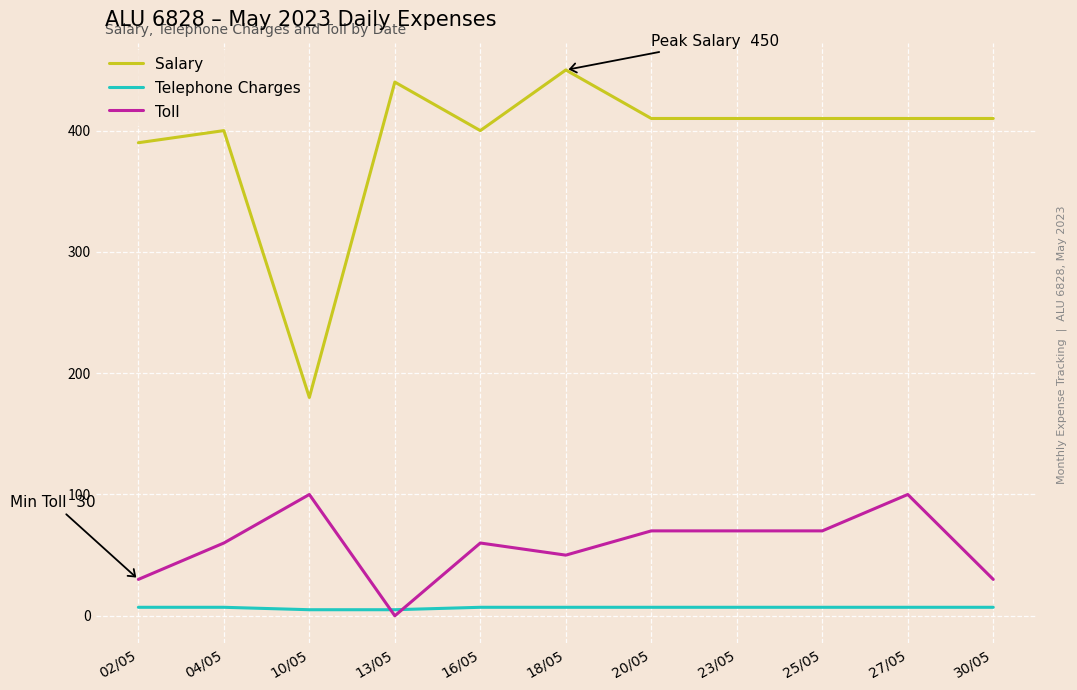

Is the value of Toll at 10/05 greater than the value of Salary at 30/05?

No